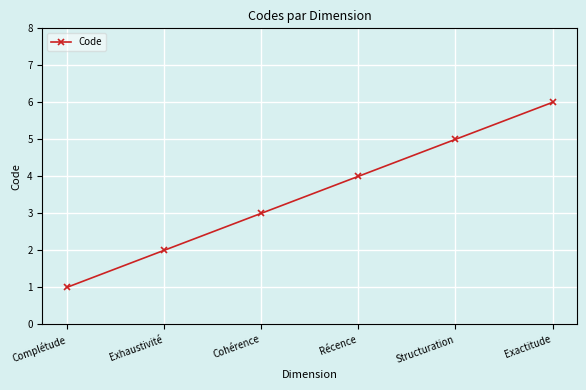

What is the difference between the values at Cohérence and Récence?

1